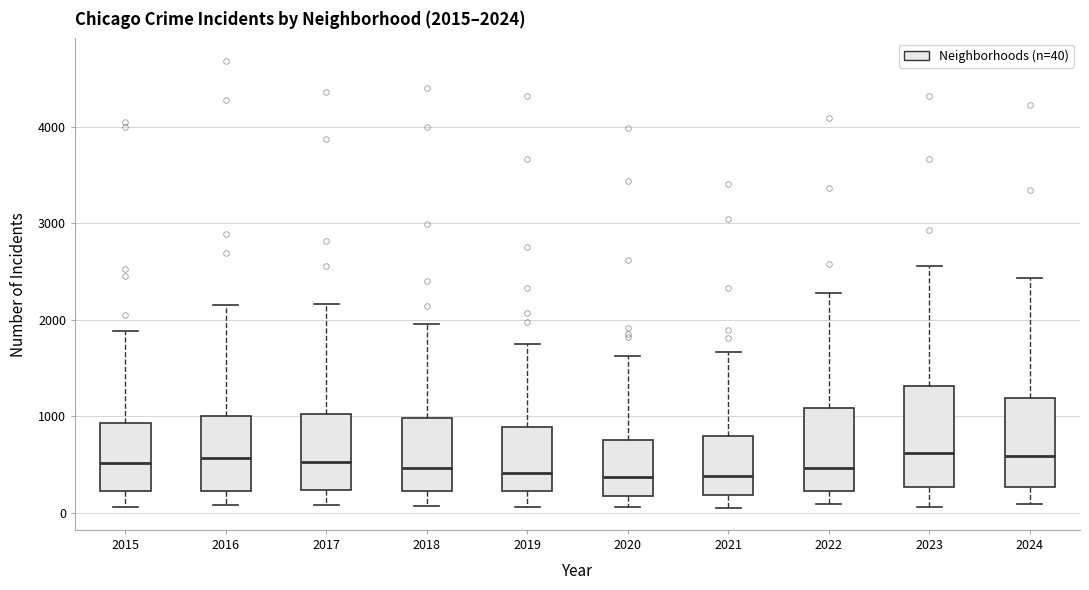

Which box is the tallest, from its lower edge to its upper edge?

2023